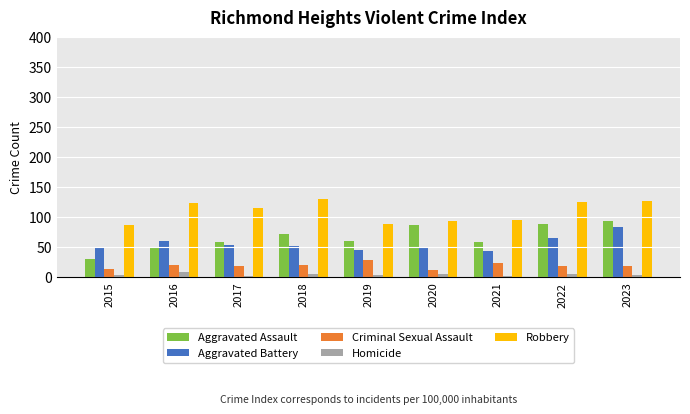

Count the number of data series in this chart.

5